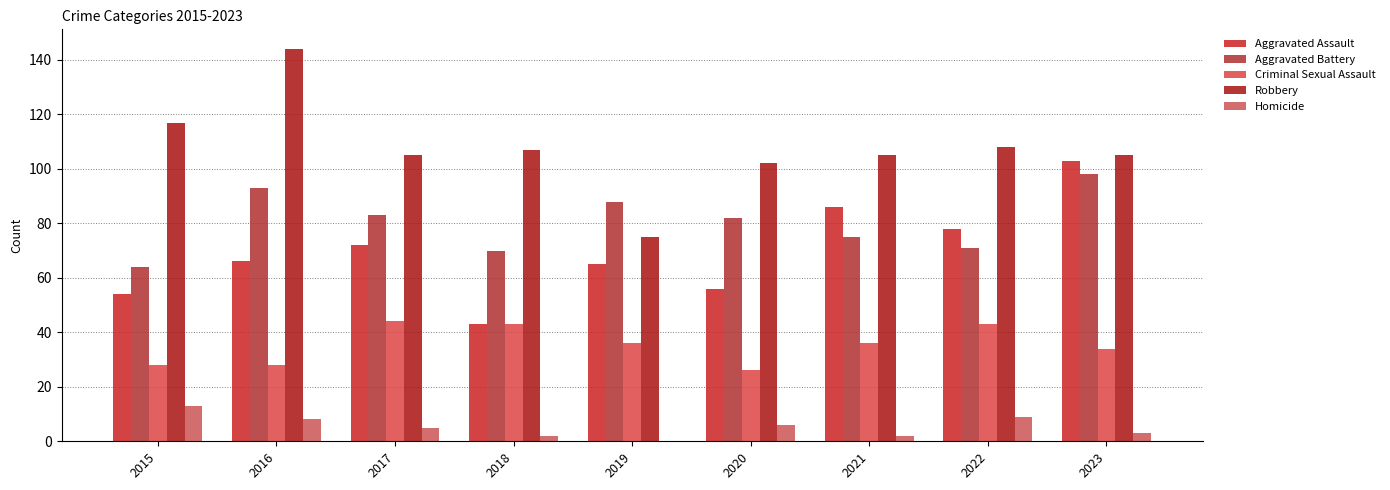

What is the spread (max minus min) of values at 2023?

102